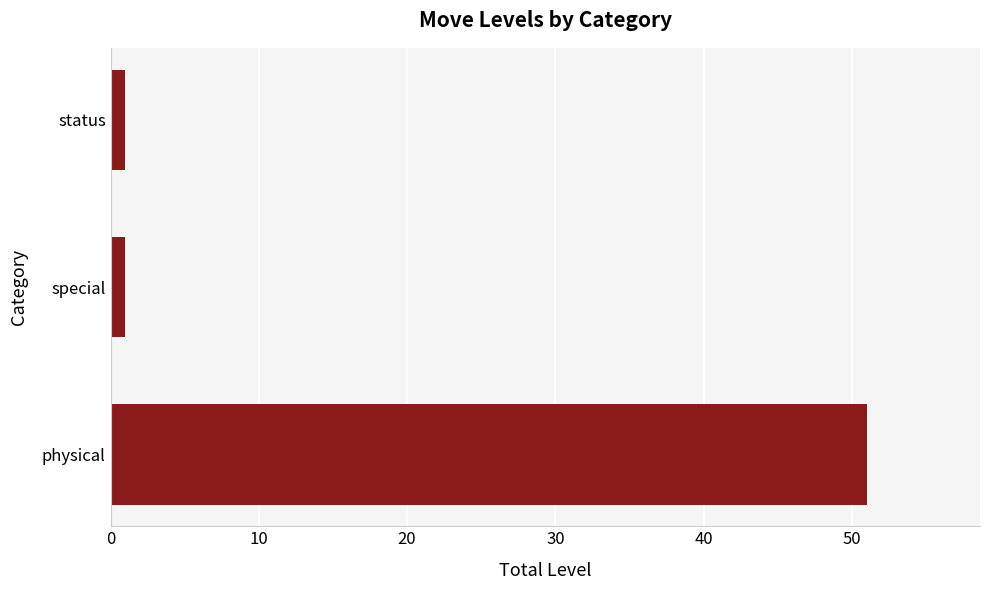

Which has a higher value, special or physical?

physical